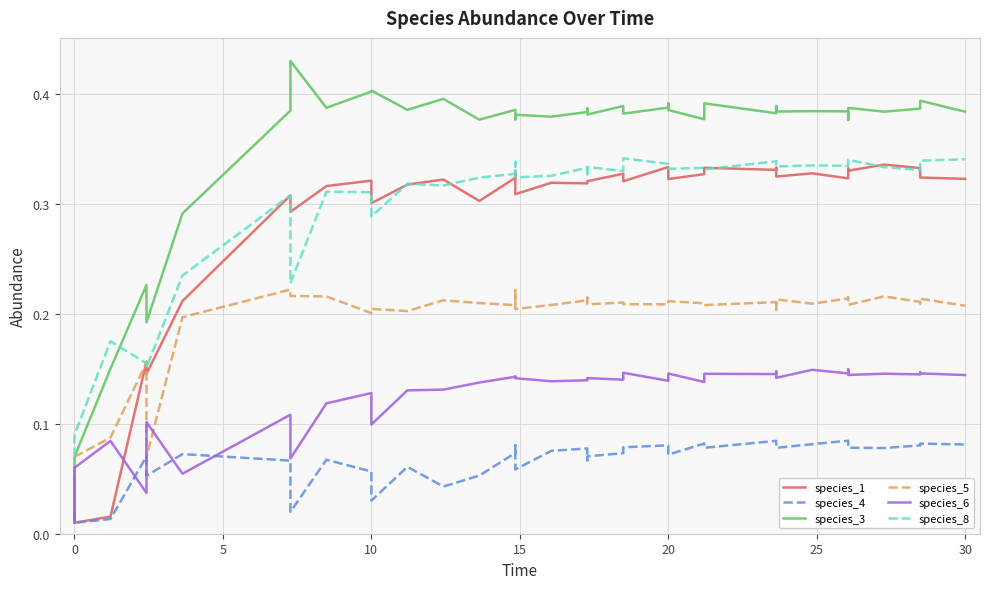

What is the difference between the highest and lowest values at 10?

0.3